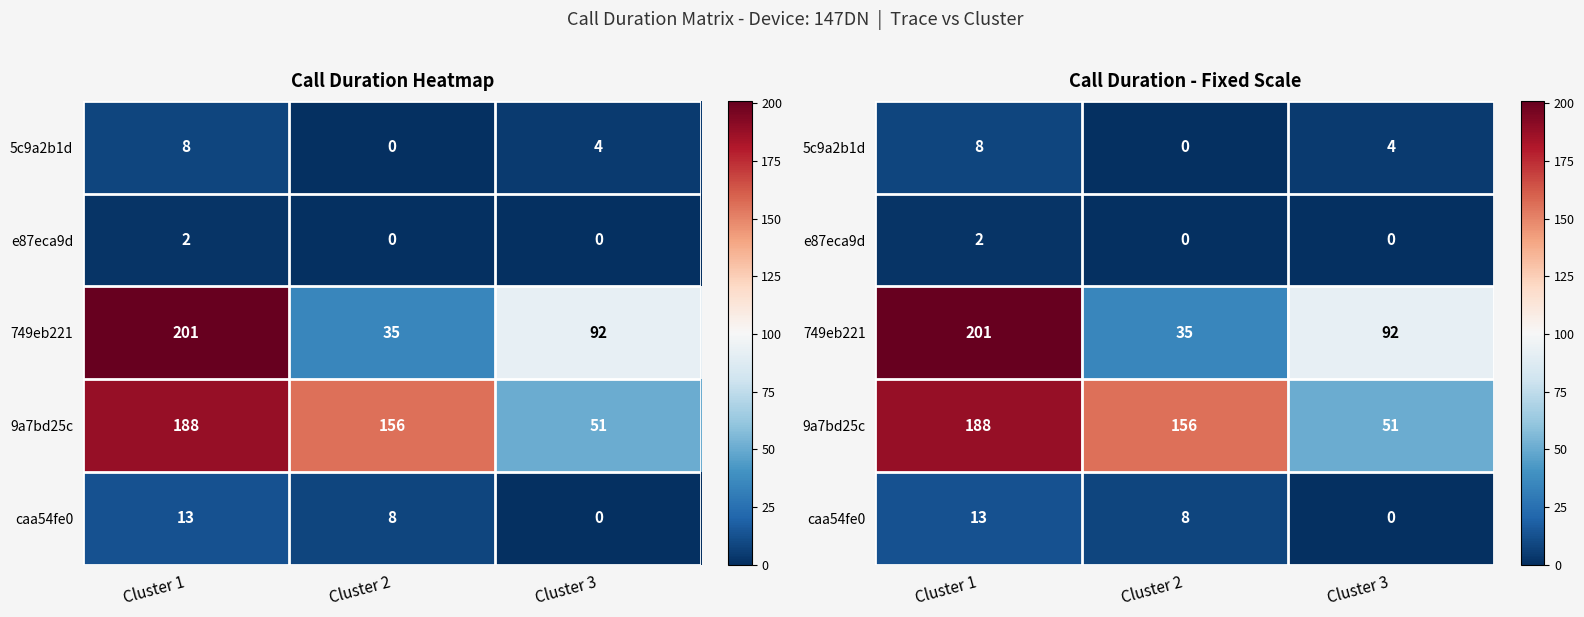

At how many categories does at least one series exceed 72?

3